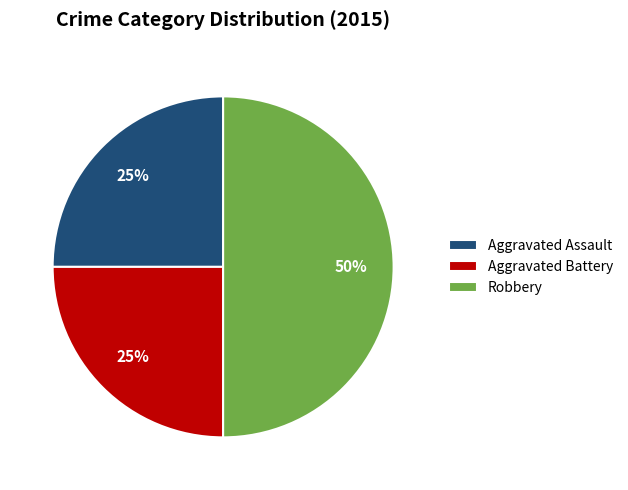

Which slice is the largest?

Robbery